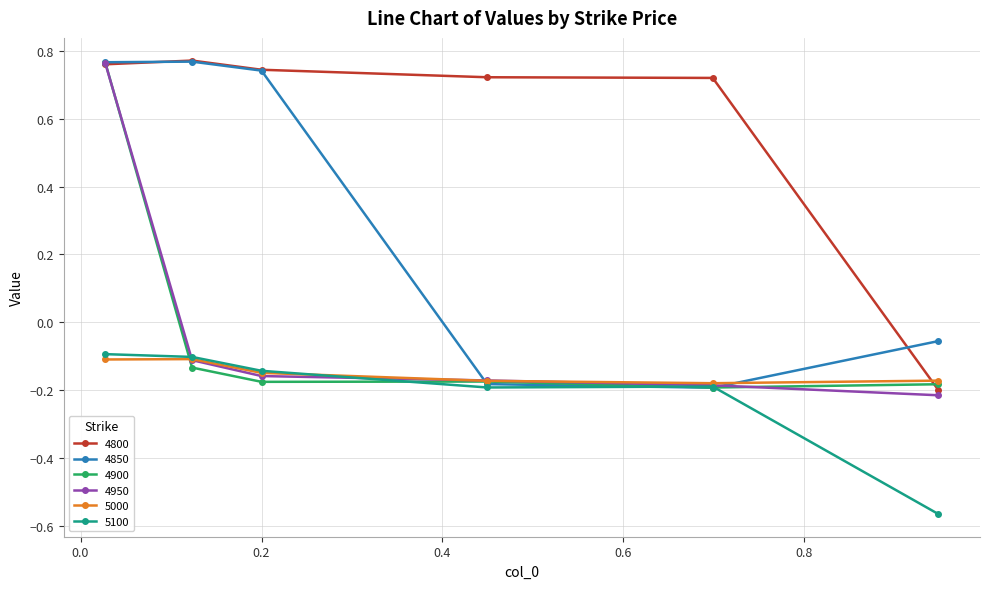

At how many categories does at least one series exceed 0?

5